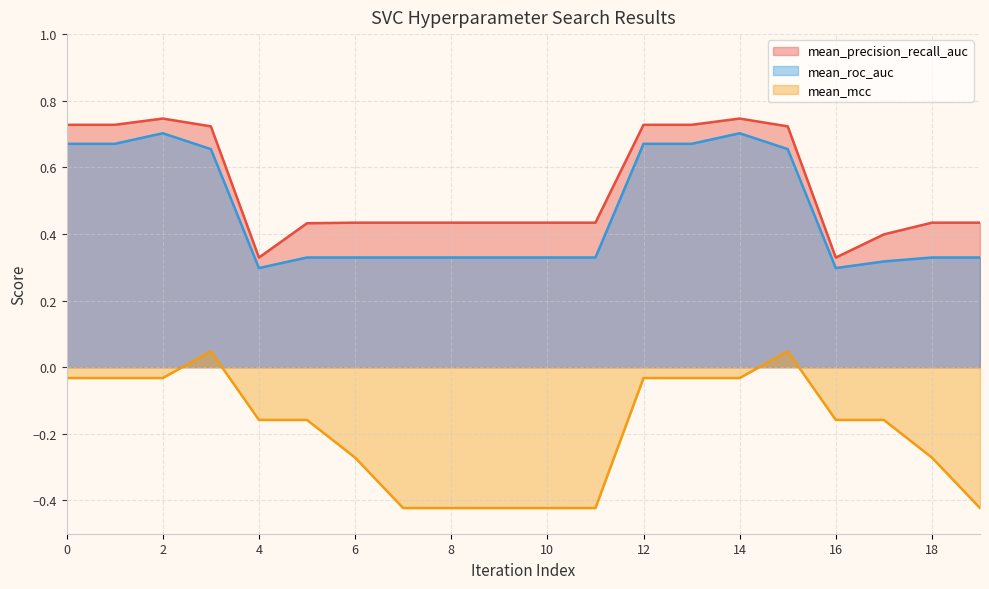

How many data points in mean_mcc are above 0?

2